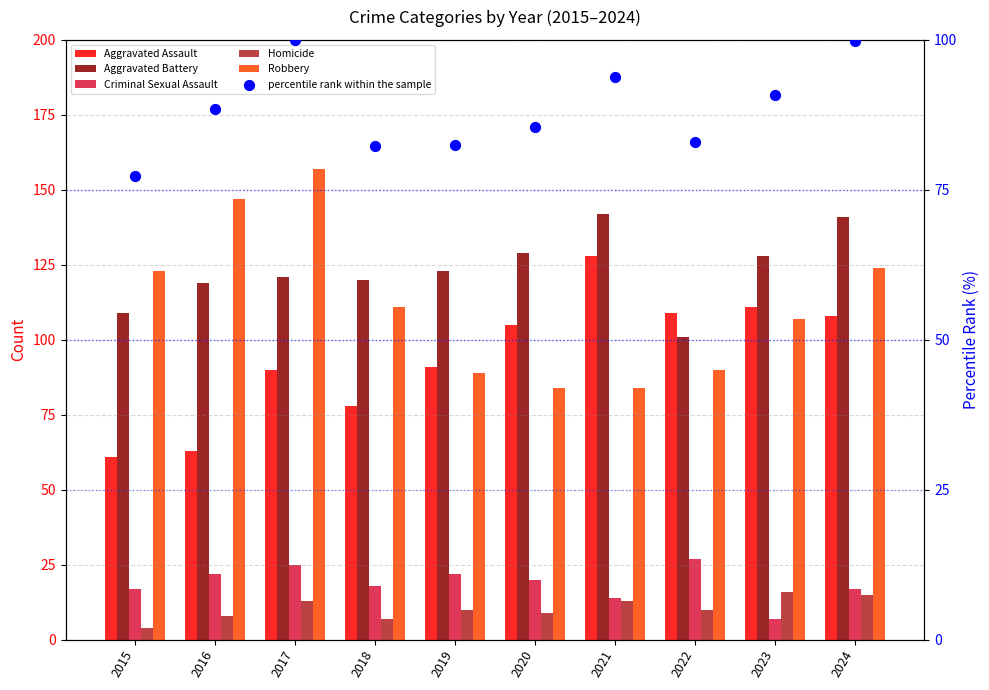

At which category is the sum across all series the highest?

2017